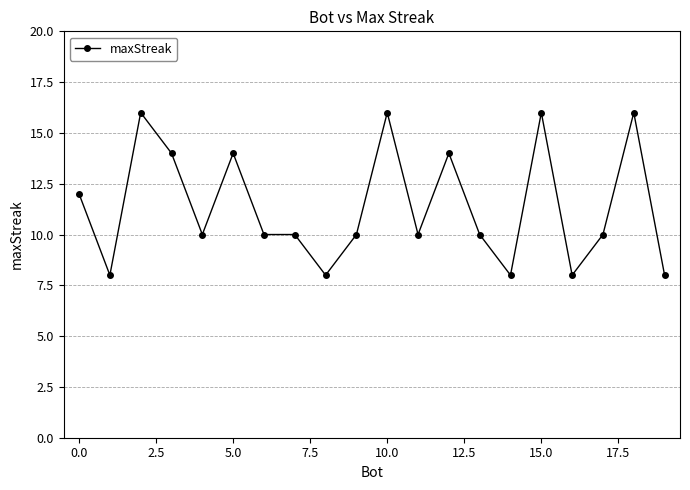

What is the greatest value displayed?

16